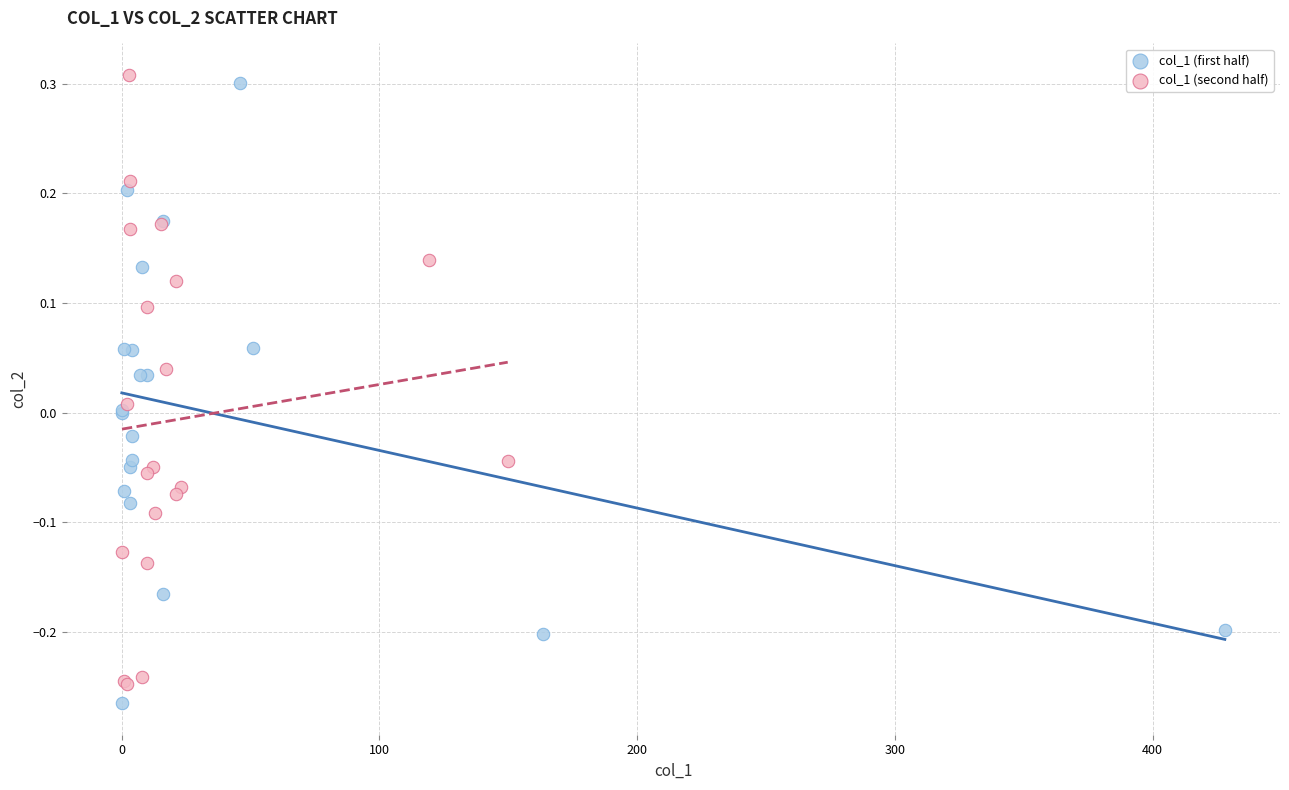

What are all the series names shown in the legend?

col_1 (first half), col_1 (second half)